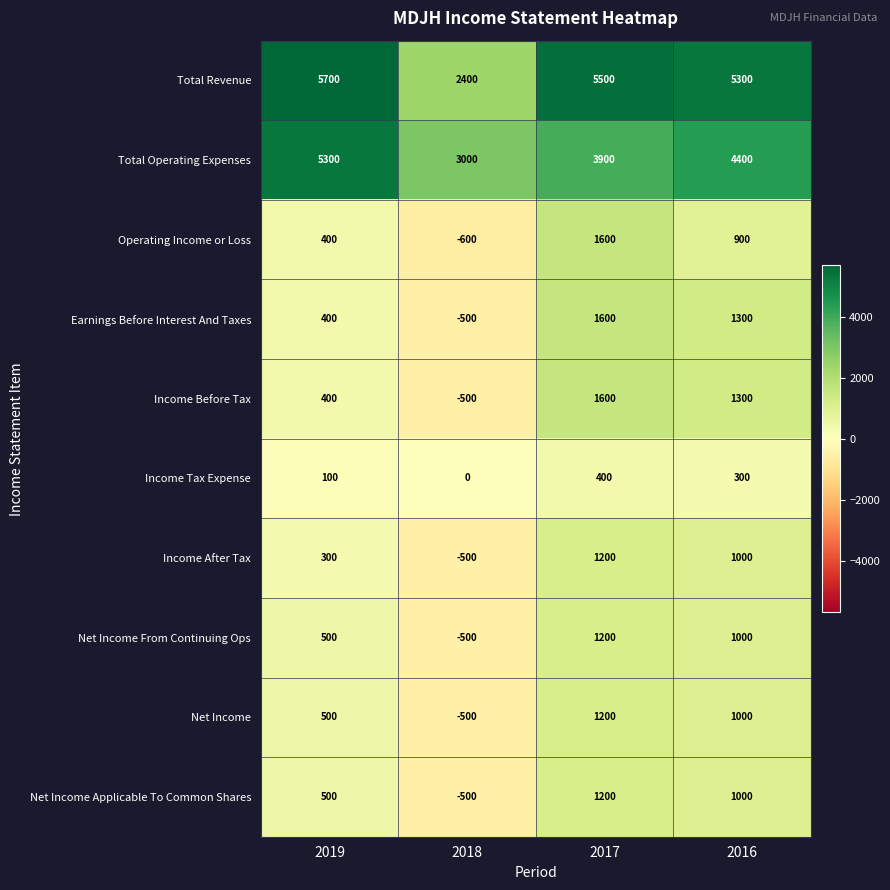

Read the Net Income From Continuing Ops value at 2017, to the nearest 50.

1200